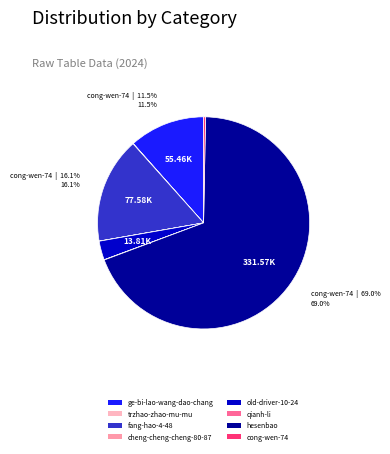

Count the number of slices in the pie.

8